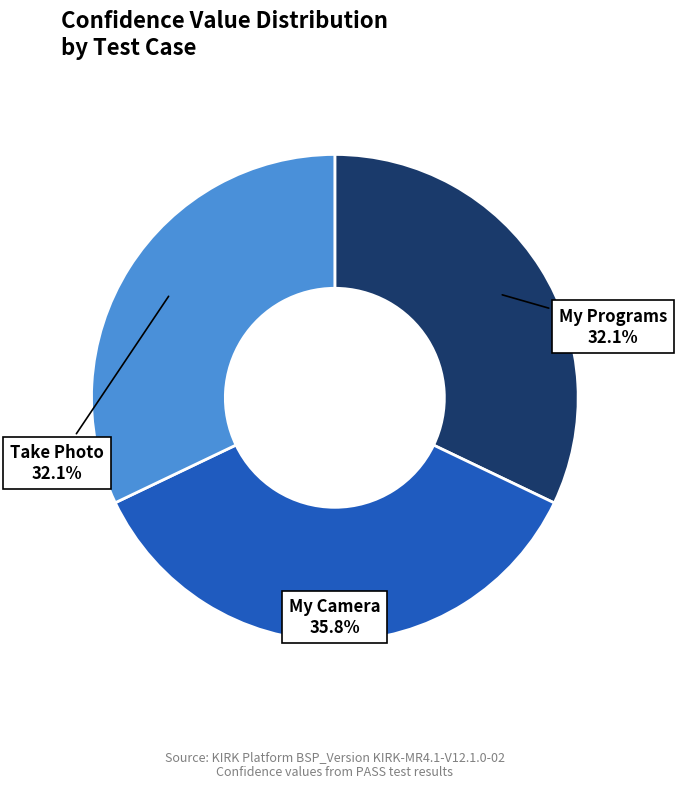

What is the total percentage of My Camera and My Programs?

67.9%